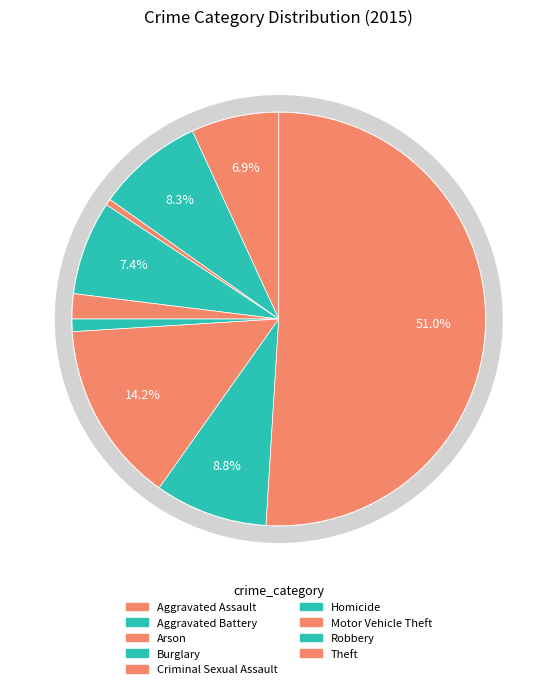

To the nearest percent, what is the difference between the Burglary and Arson slice percentages?

7%